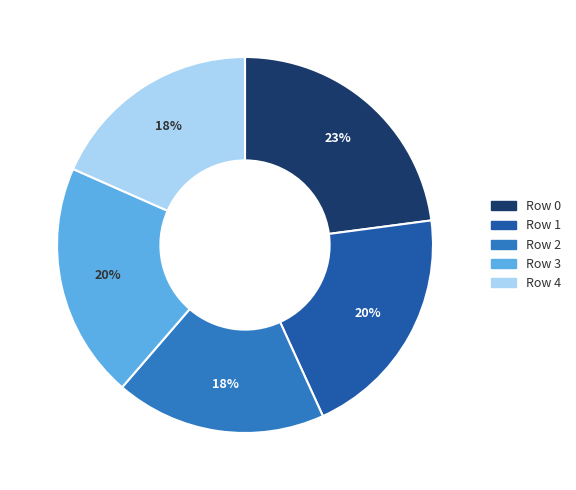

What is the ratio of the value at Row 4 to the value at Row 1?

0.9